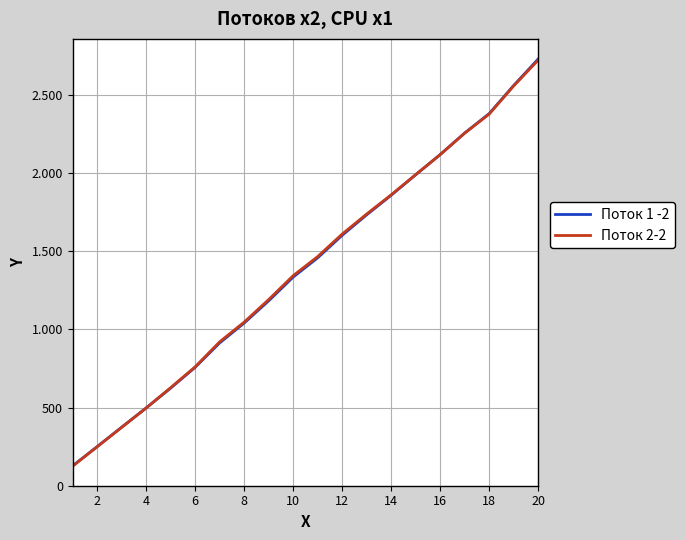

What are all the series names shown in the legend?

Поток 1 -2, Поток 2-2